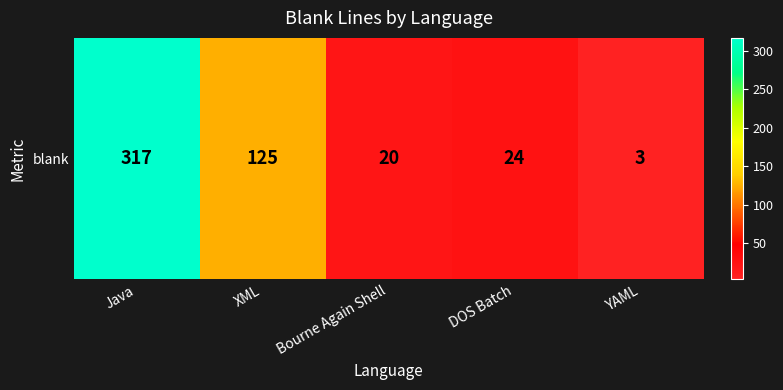

True or false: the data shows 424 at Java.

False